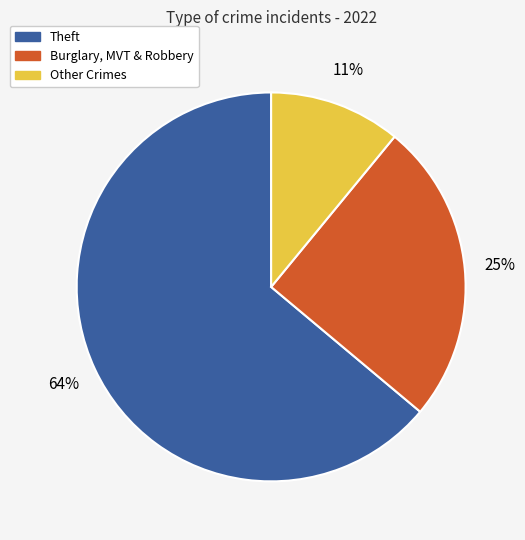

To the nearest percent, what is the difference between the largest and smallest slice percentages?

53%